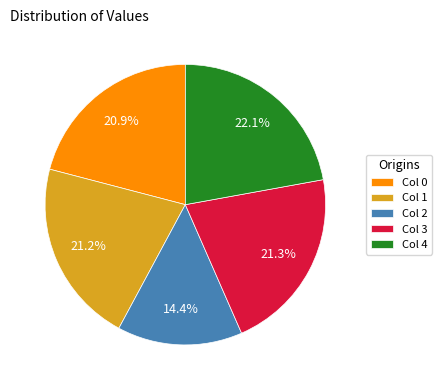

Approximately how many times larger is the value at Col 1 compared to Col 3?

1.0